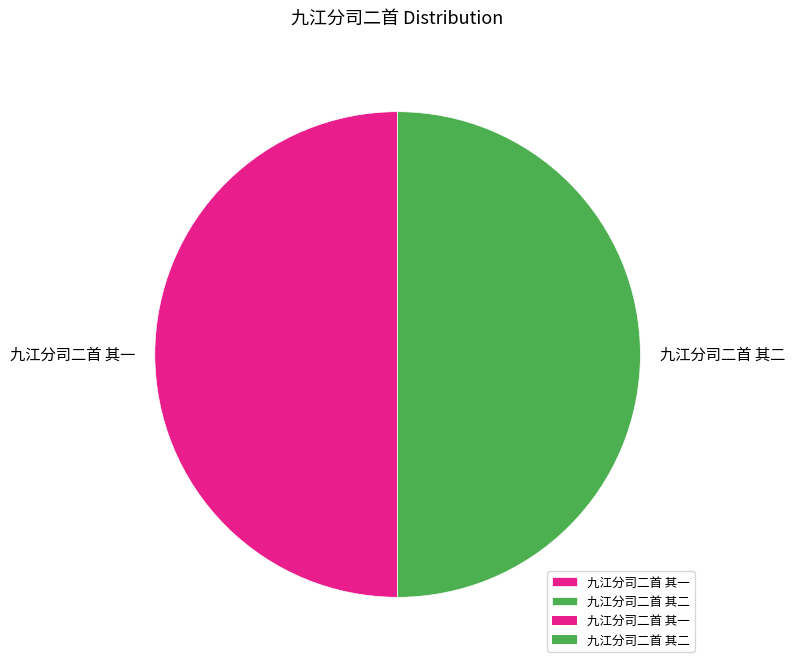

What is the ratio of the value at 九江分司二首 其二 to the value at 九江分司二首 其一?

1.0